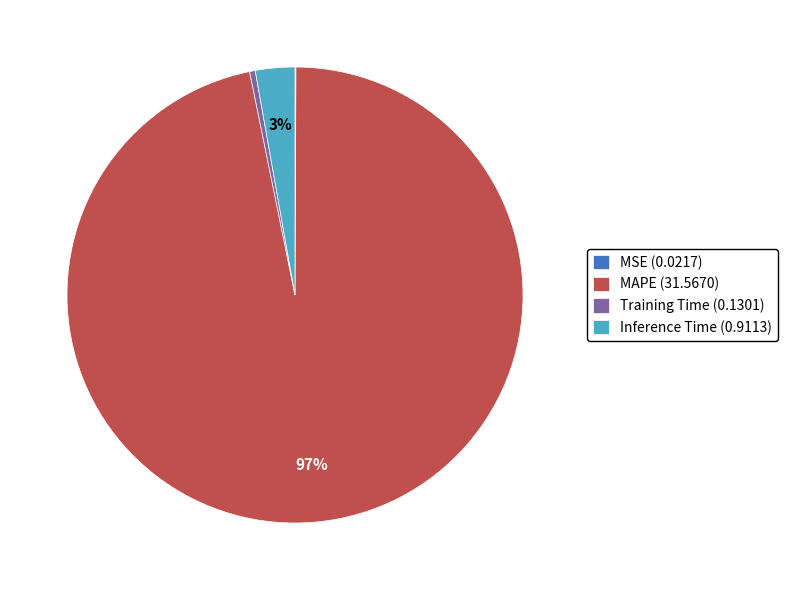

Is it true that Training Time (0.1301) is 0% of the pie?

True